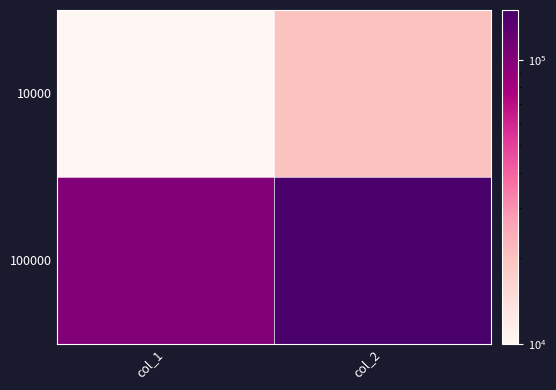

What is the spread (max minus min) of values at col_1?

90000